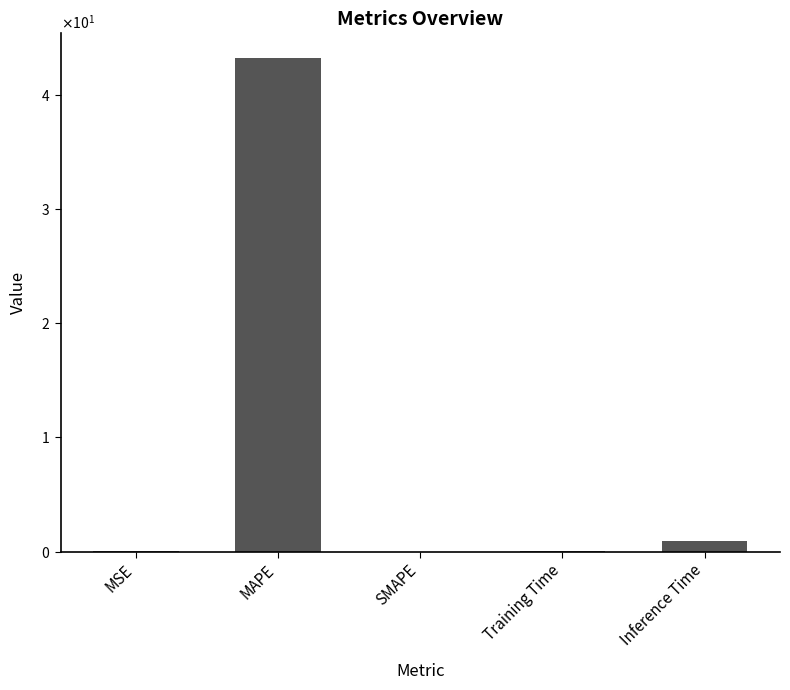

Which label corresponds to the largest value in the chart?

MAPE